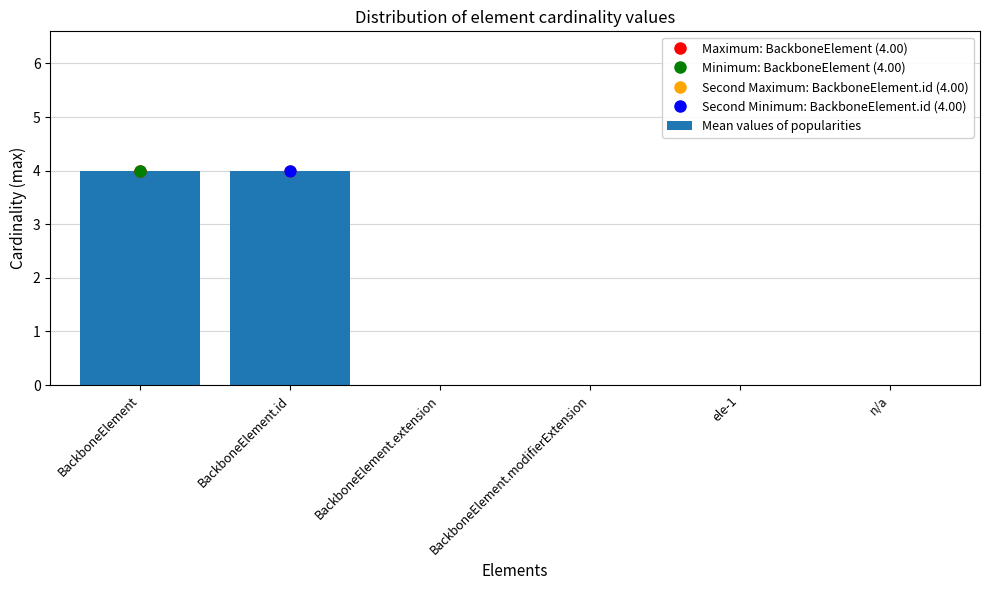

The chart shows a value of 4 at BackboneElement.id. True or false?

True